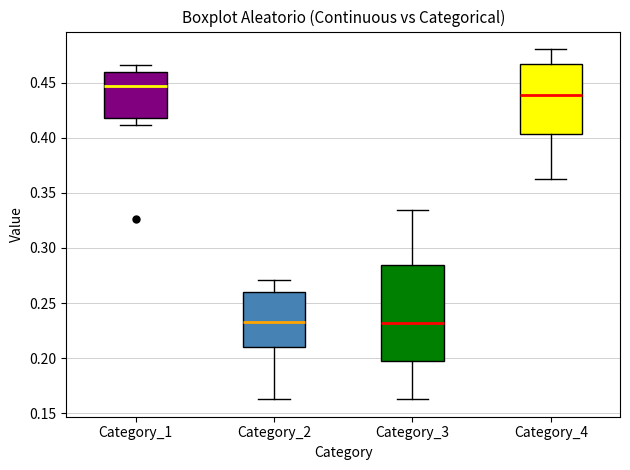

Reading left to right, transcribe this box plot: for each box, give where its median line is, the range the box spans, and where its two whiskers end, as read against the y-axis. The values are not printed on the chart, so give them approximately, as read against the axis.

Category_1: median 0.445, box 0.420 to 0.460, whiskers 0.410 to 0.465
Category_2: median 0.235, box 0.210 to 0.260, whiskers 0.165 to 0.270
Category_3: median 0.230, box 0.200 to 0.285, whiskers 0.165 to 0.335
Category_4: median 0.440, box 0.405 to 0.465, whiskers 0.360 to 0.480